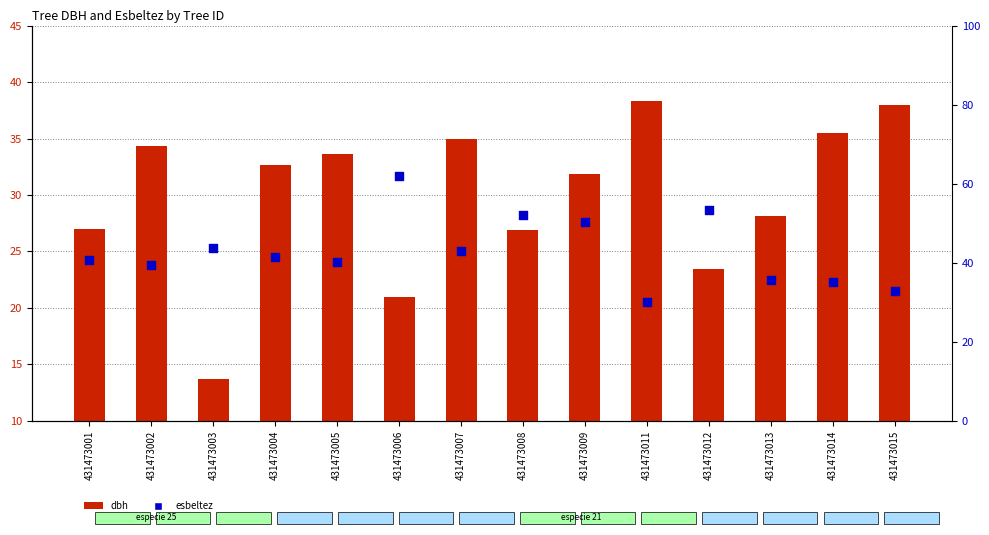

Which series has the largest Y range (max minus min)?

esbeltez